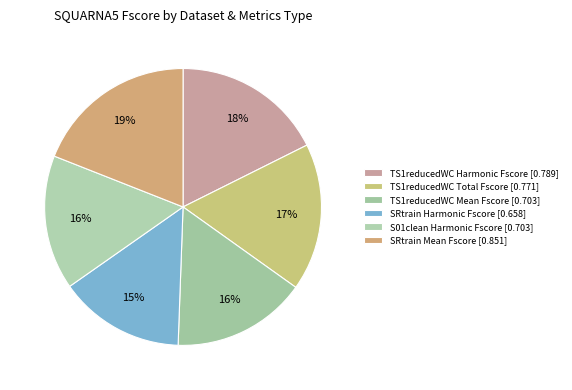

Count the number of slices in the pie.

6